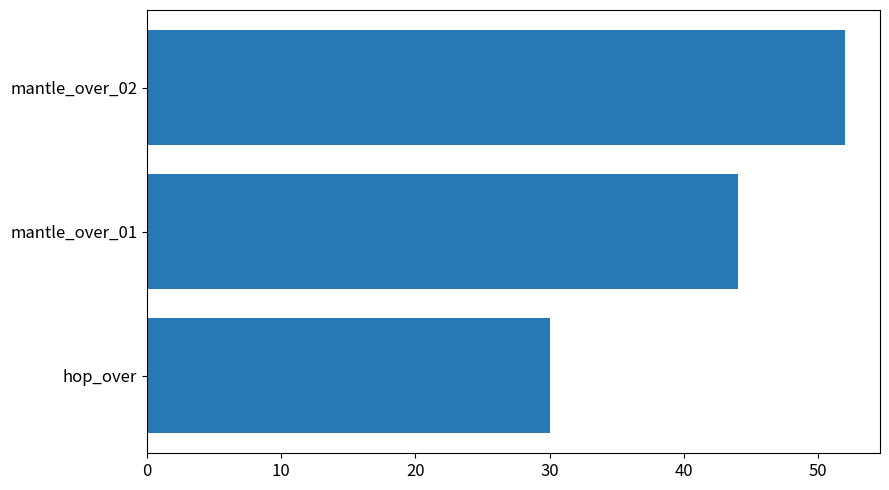

How many values are below 44?

1